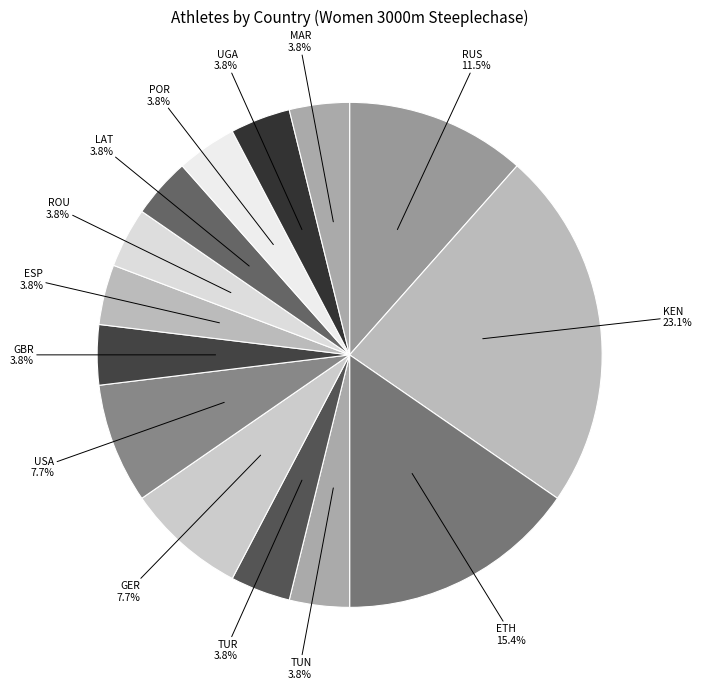

Does POR account for over 50% of the chart?

No